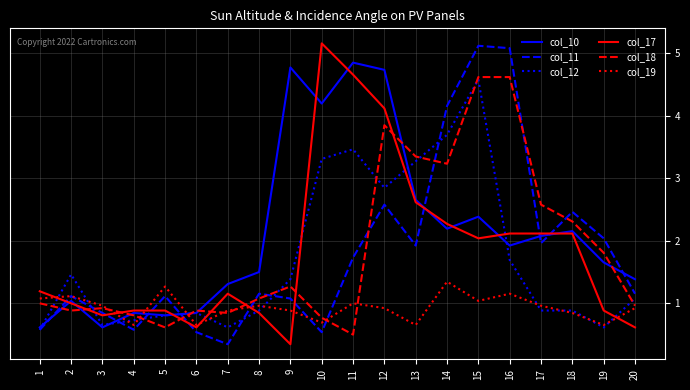

In col_11, how many points are lower than both neighbors (excluding endpoints)?

5